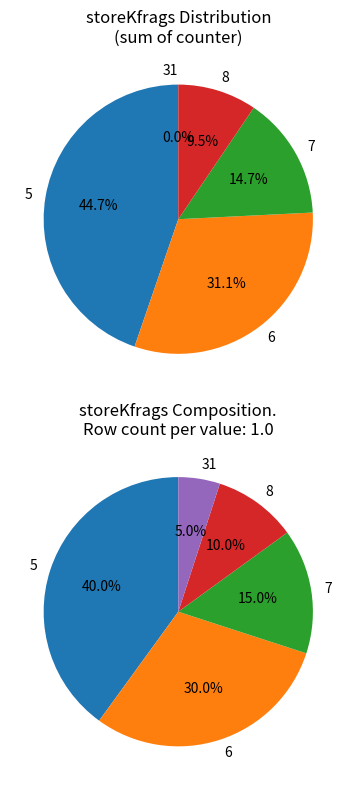

Is 5 the majority of the pie?

No